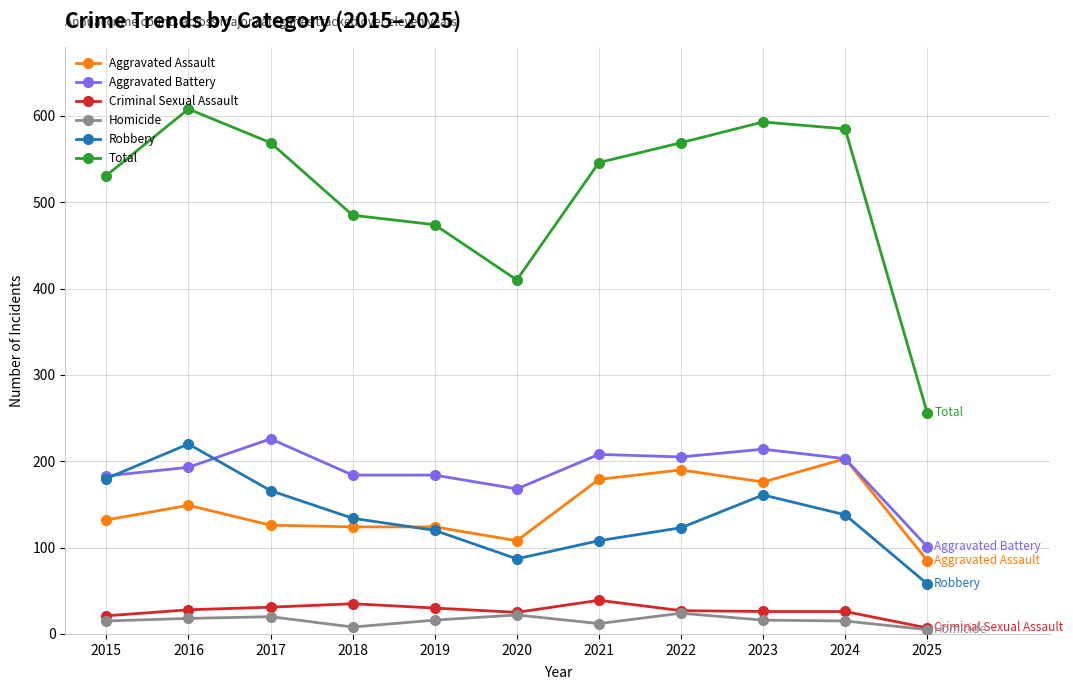

At which label does Total reach its peak?

2016